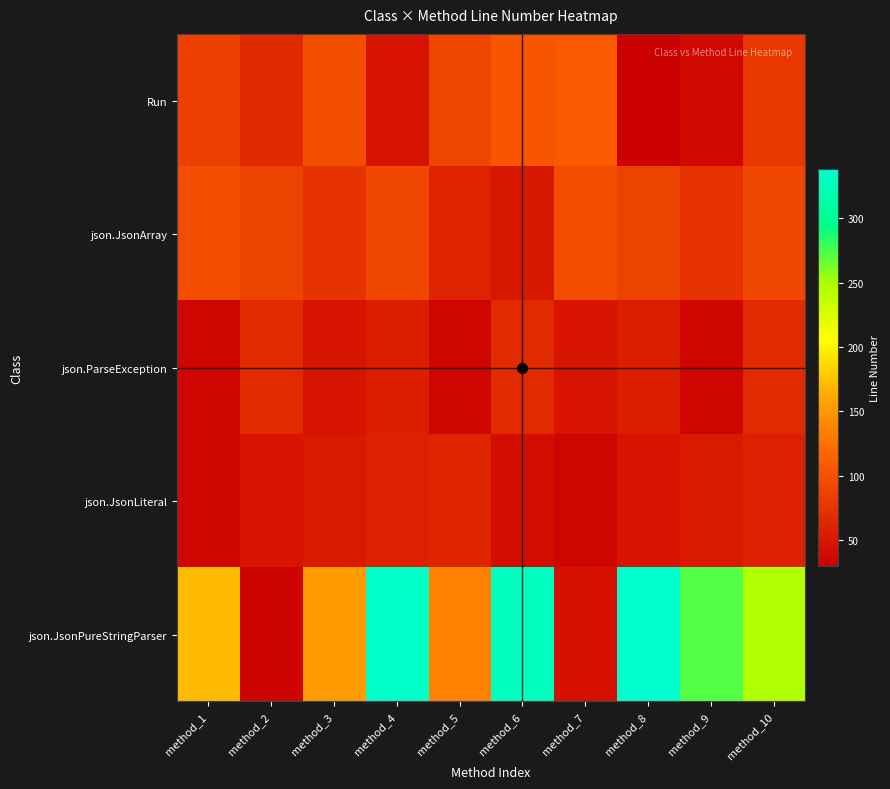

Between method_2 and method_4, which series saw the biggest shift?

json.JsonPureStringParser